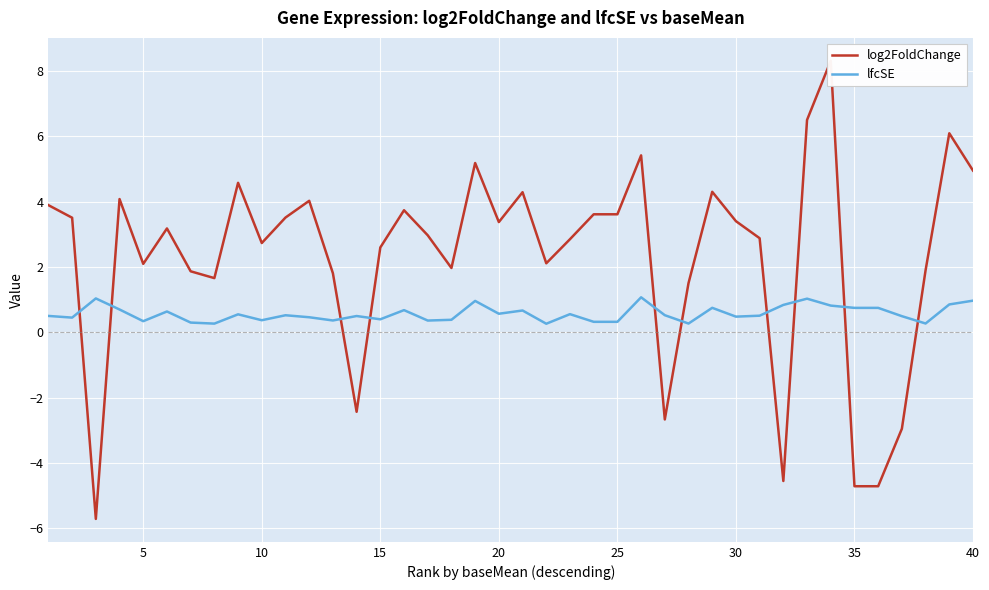

What is the value of the lfcSE point at the 34th from the left?

0.8